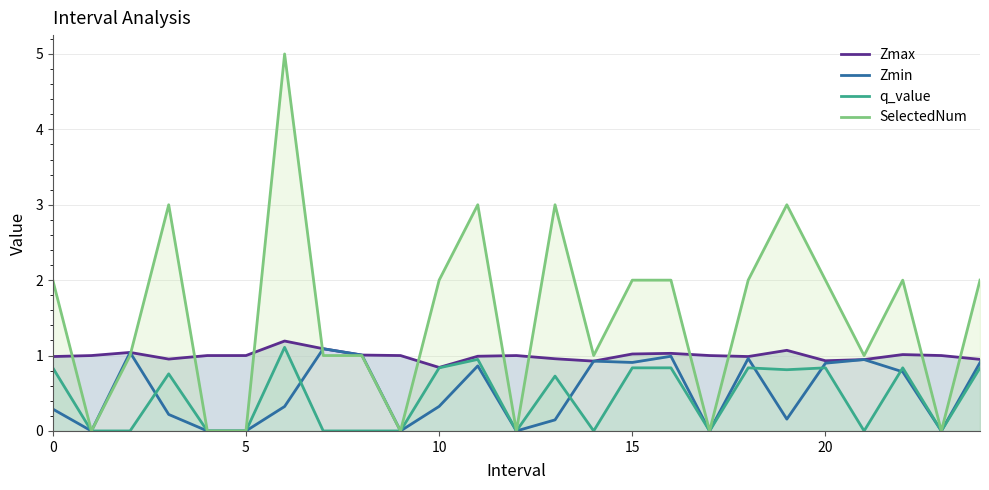

What is the highest value of the q_value series?

1.1